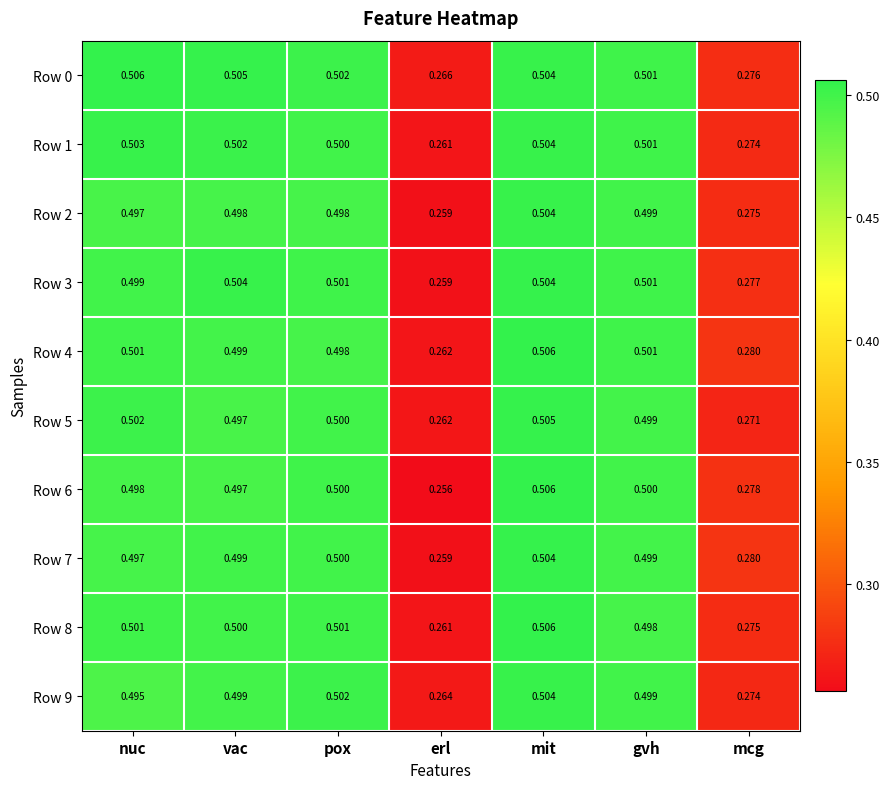

At how many categories does at least one series exceed 0?

7